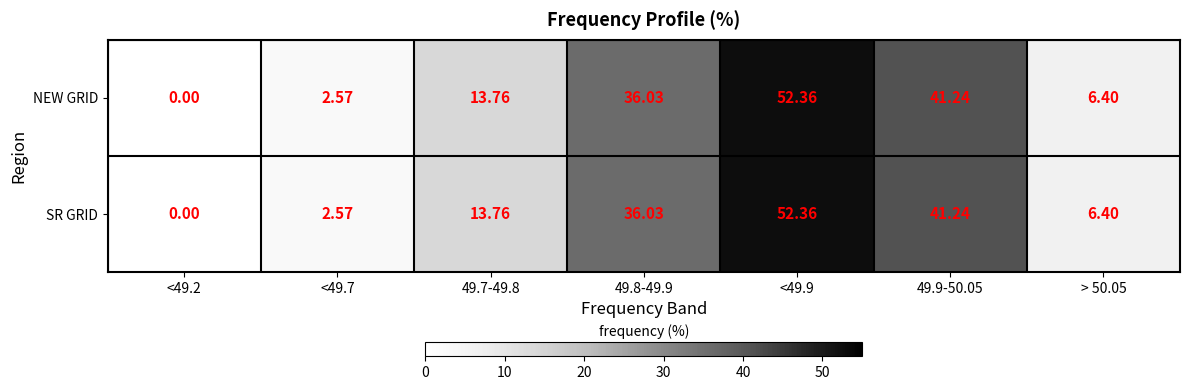

How many values in the SR GRID series are below 13?

3